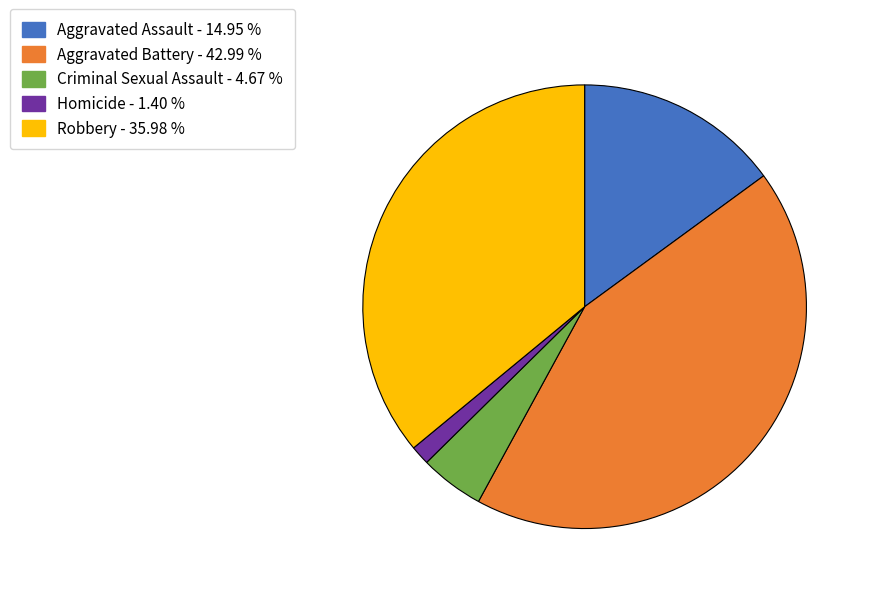

Does Aggravated Battery represent more than half of the total?

No